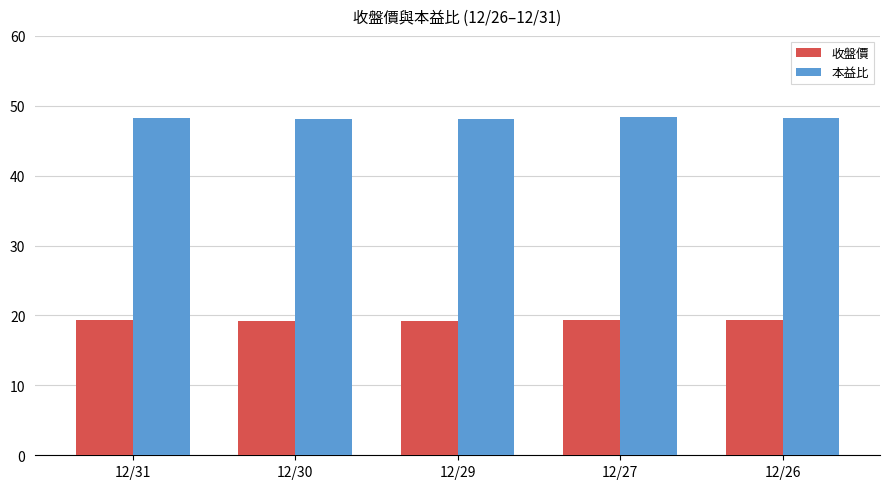

What is the difference between the maximum and minimum values in the 收盤價 series?

0.1